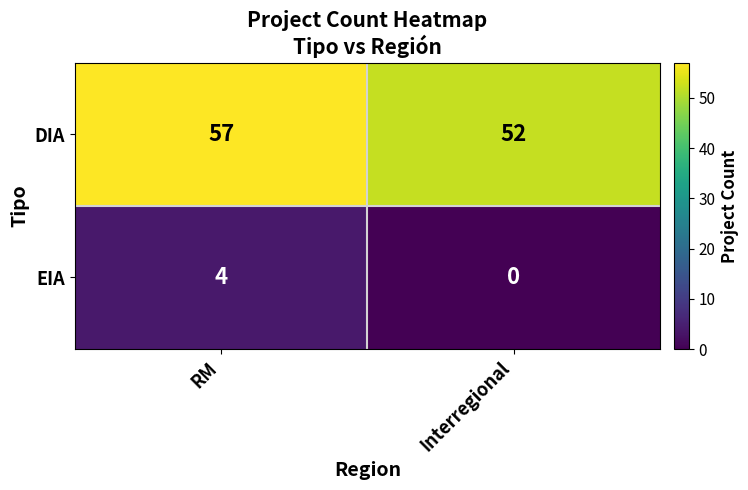

Reading right to left, transcribe all the data shown in this chart.

DIA: Interregional=52	RM=57
EIA: Interregional=0	RM=4